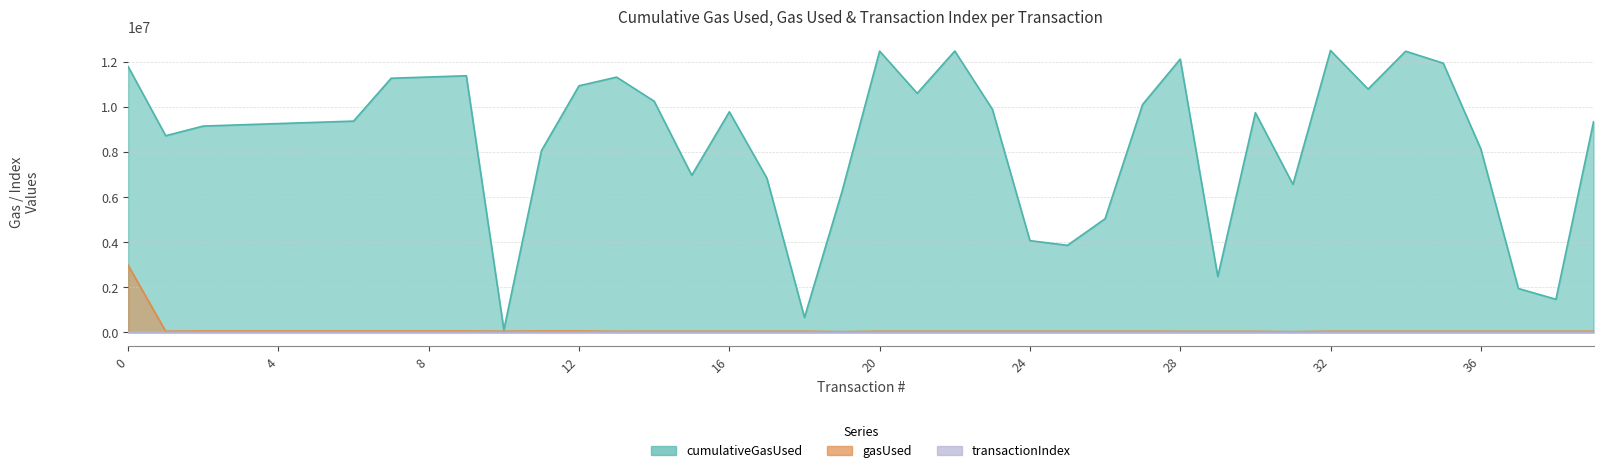

In gasUsed, how many points are lower than both neighbors (excluding endpoints)?

7